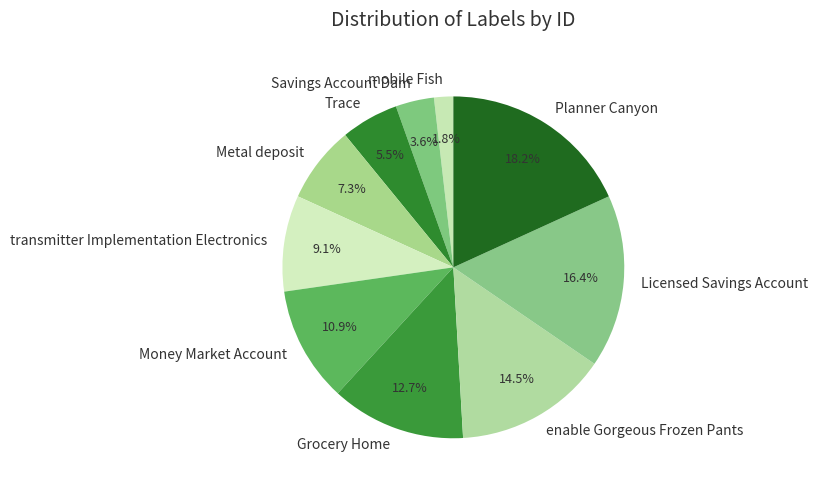

The Grocery Home slice represents 1% of the pie. True or false?

False